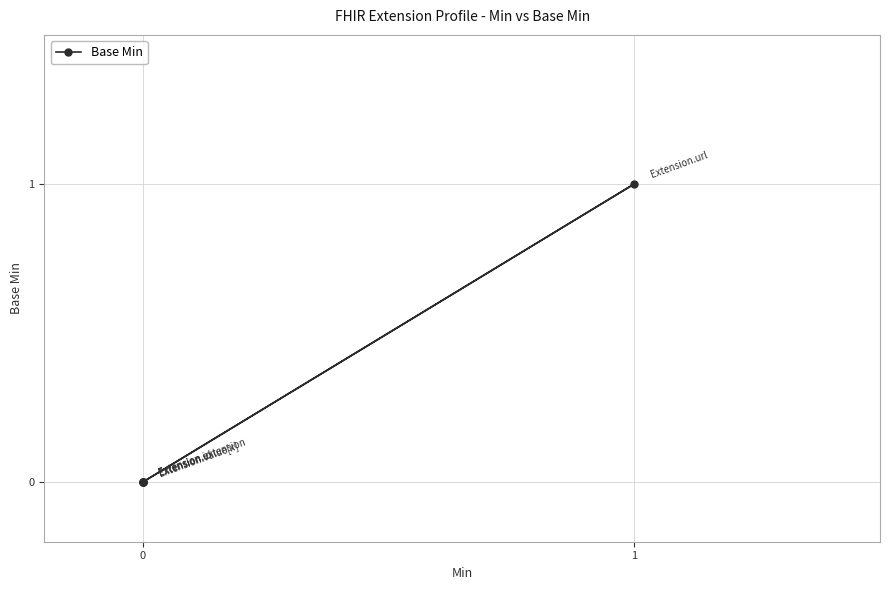

How many values are above zero?

1